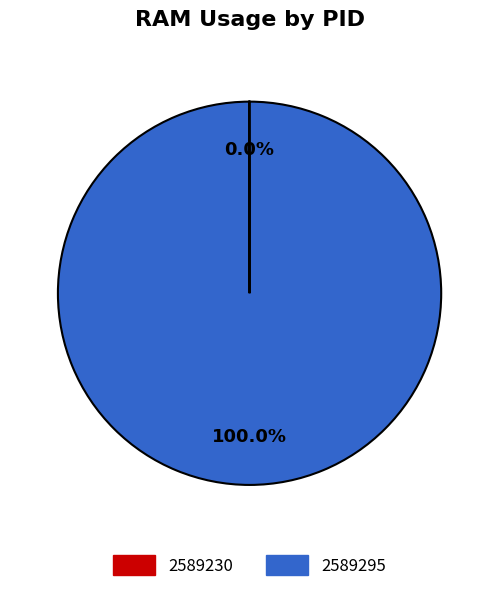

Is there a majority slice in this chart?

Yes